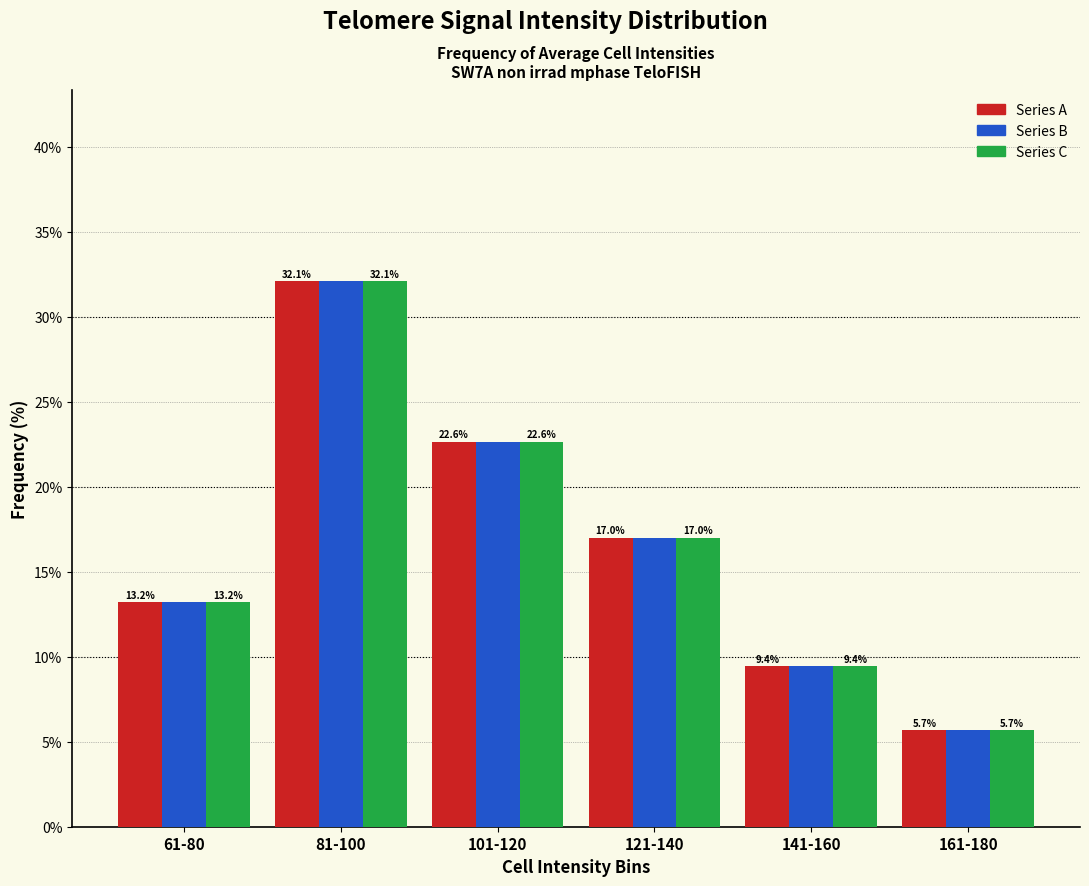

At which category is the sum across all series the highest?

81-100